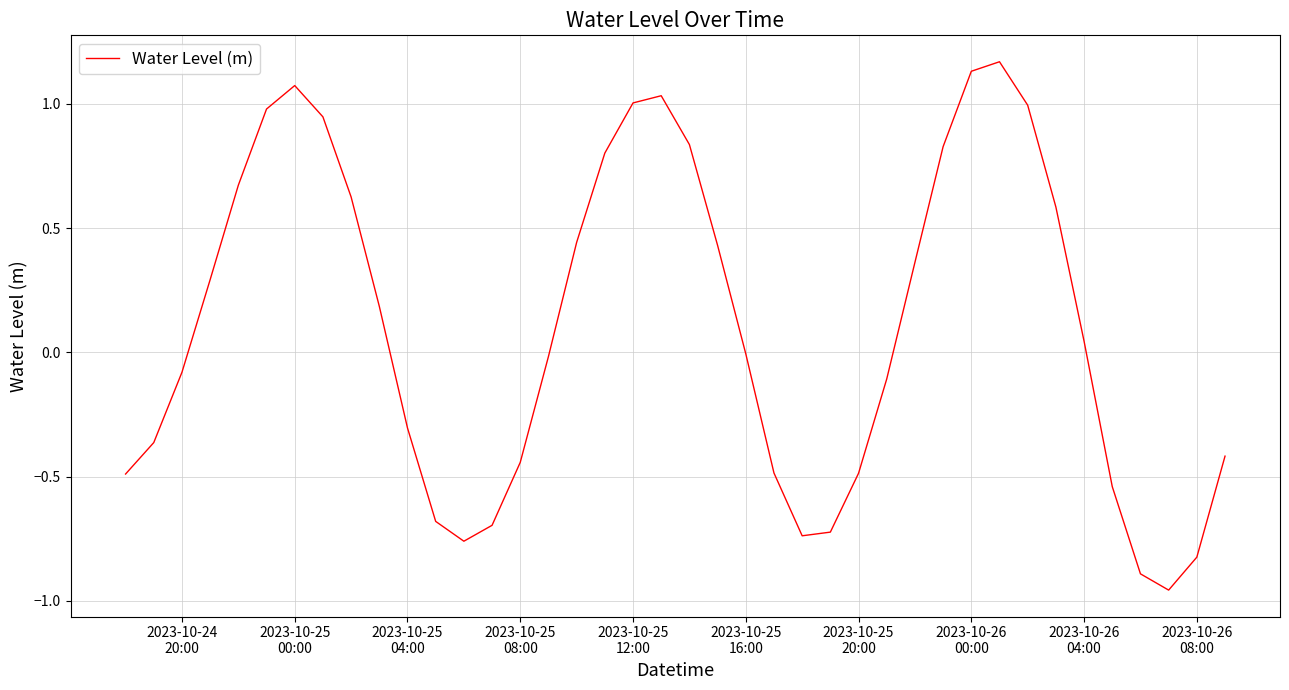

What is the difference between the maximum and minimum values?

2.1